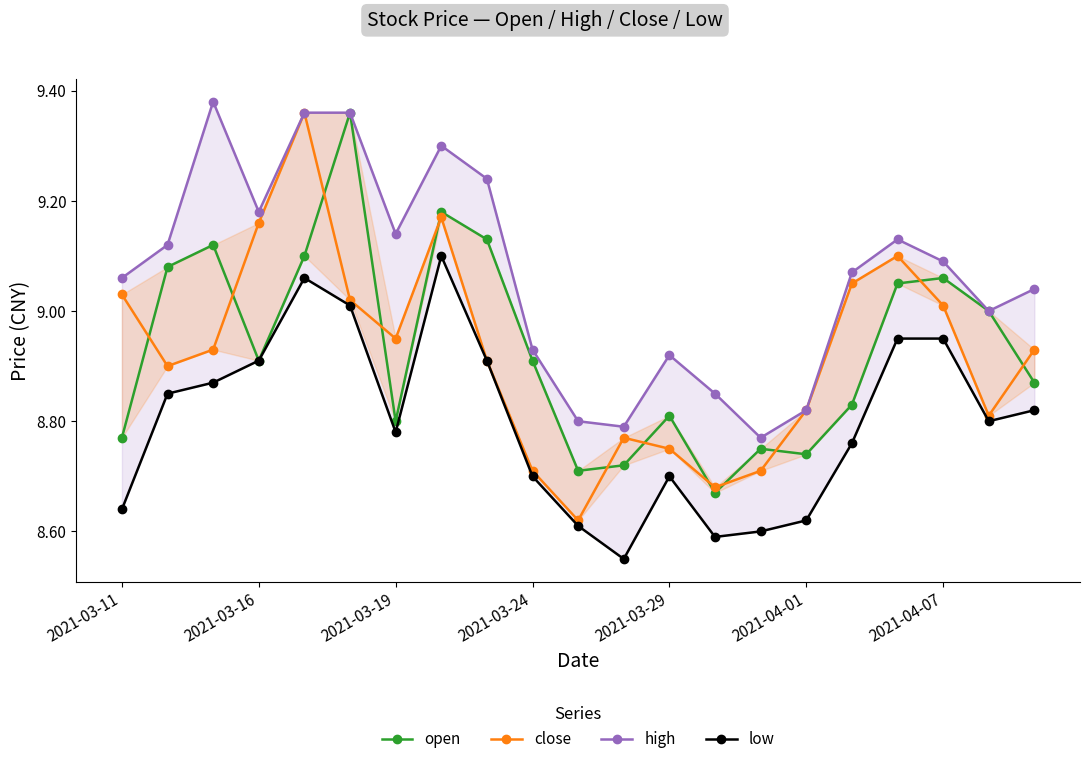

Between 2021-03-16 and 16, which series saw the biggest shift?

open